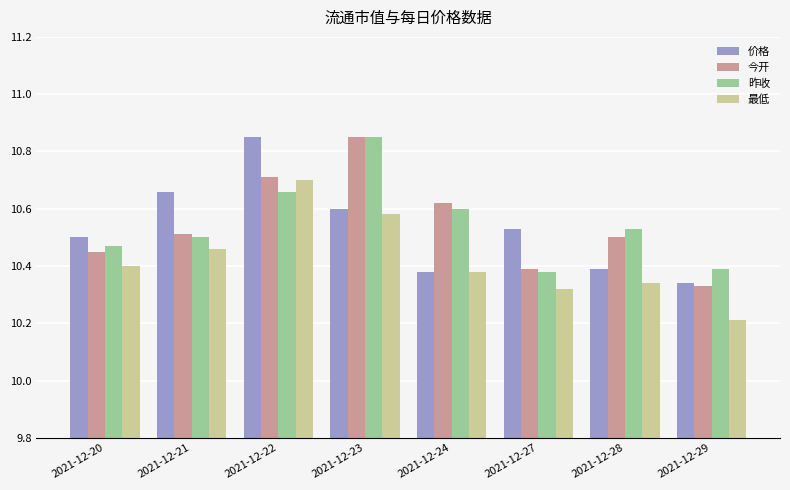

What is the smallest value displayed?

10.2